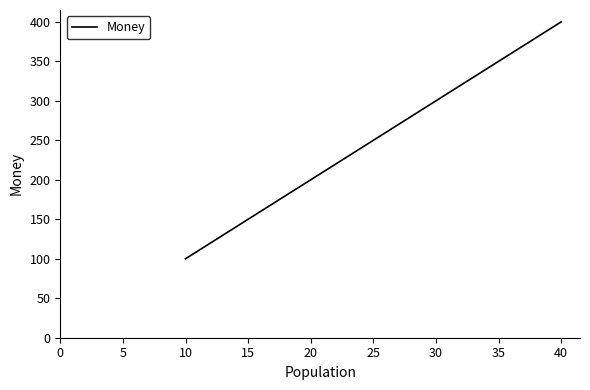

Count the number of data series in this chart.

1